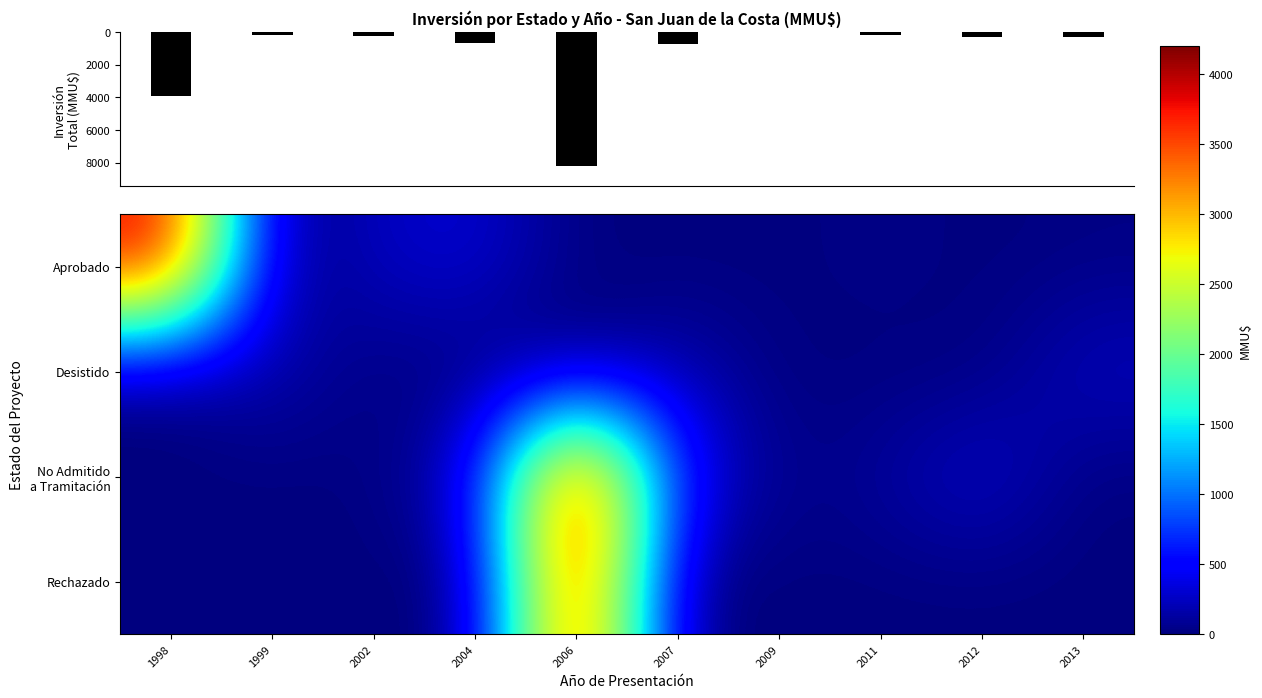

What is the difference between the highest and lowest values at 2011?

110